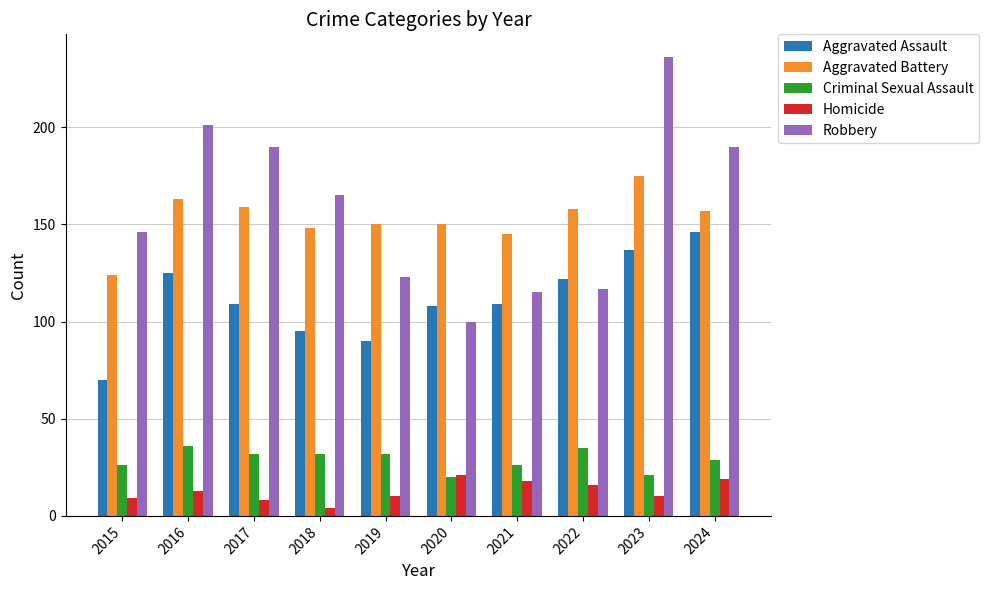

Is it true that Aggravated Battery equals 197 at 2020?

False